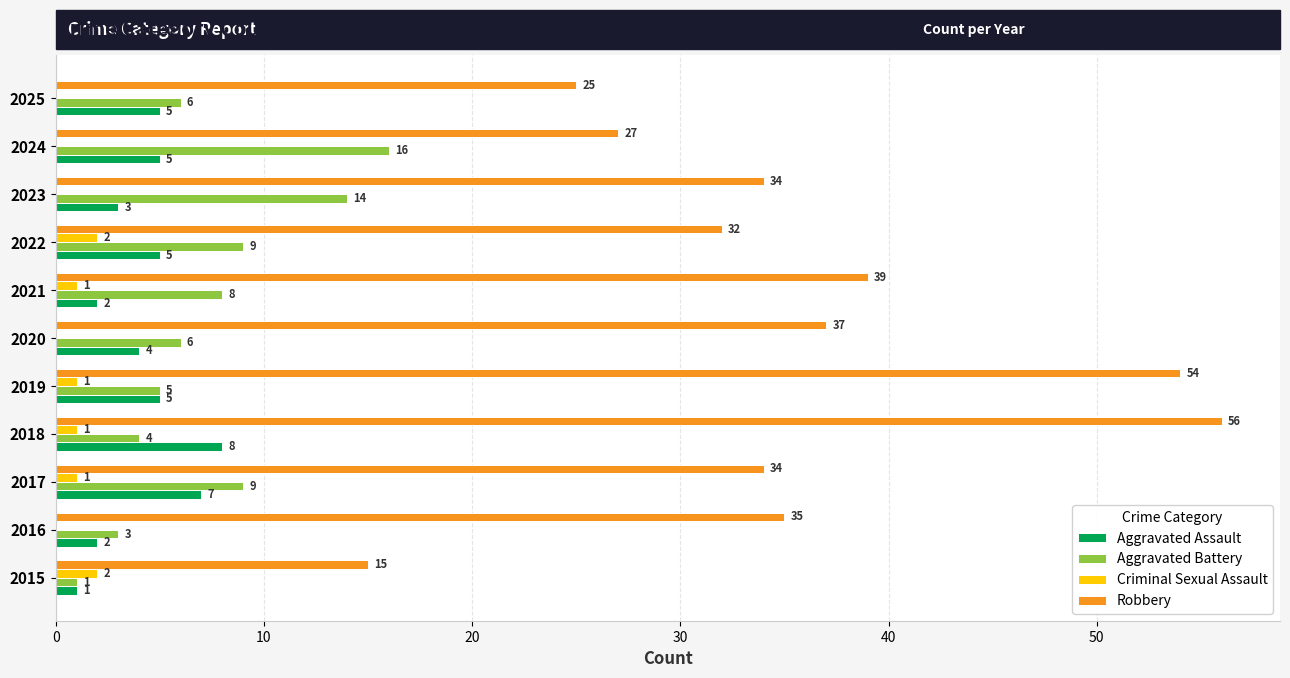

What is the sum of all Robbery values?

388